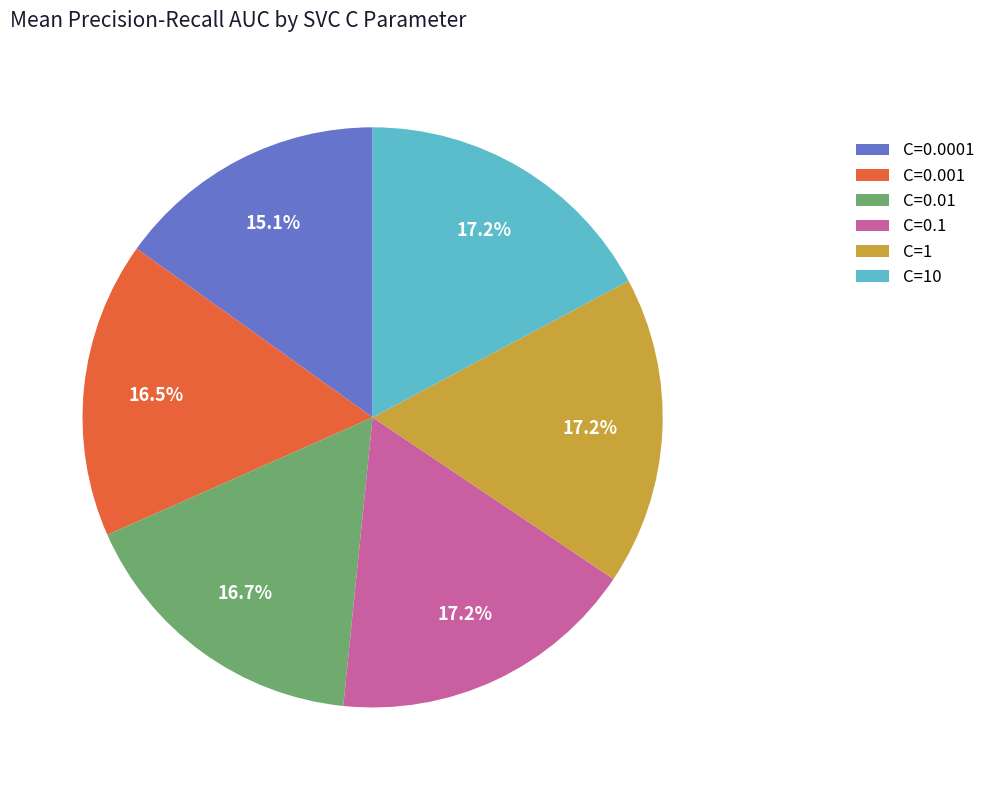

Does any single category account for the majority?

No